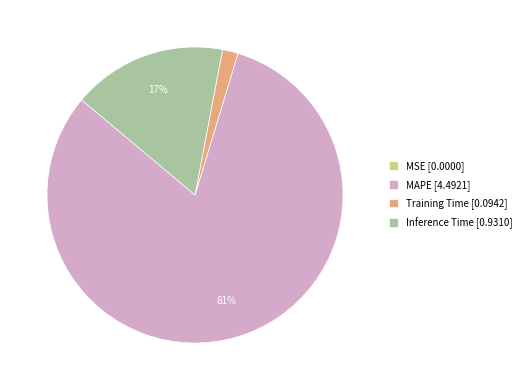

To the nearest percent, what is the difference between the largest and smallest slice percentages?

81%